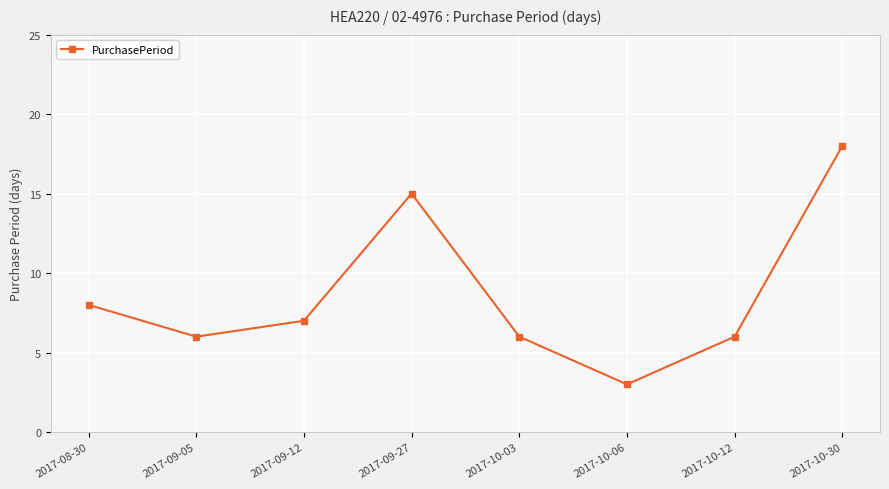

What is the label of the 1st point from the left?

2017-08-30